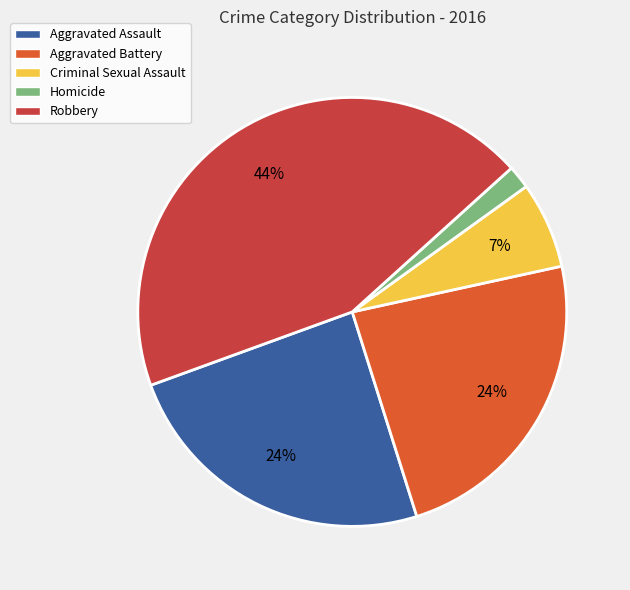

Do Homicide and Aggravated Assault together represent more than half of the pie?

No